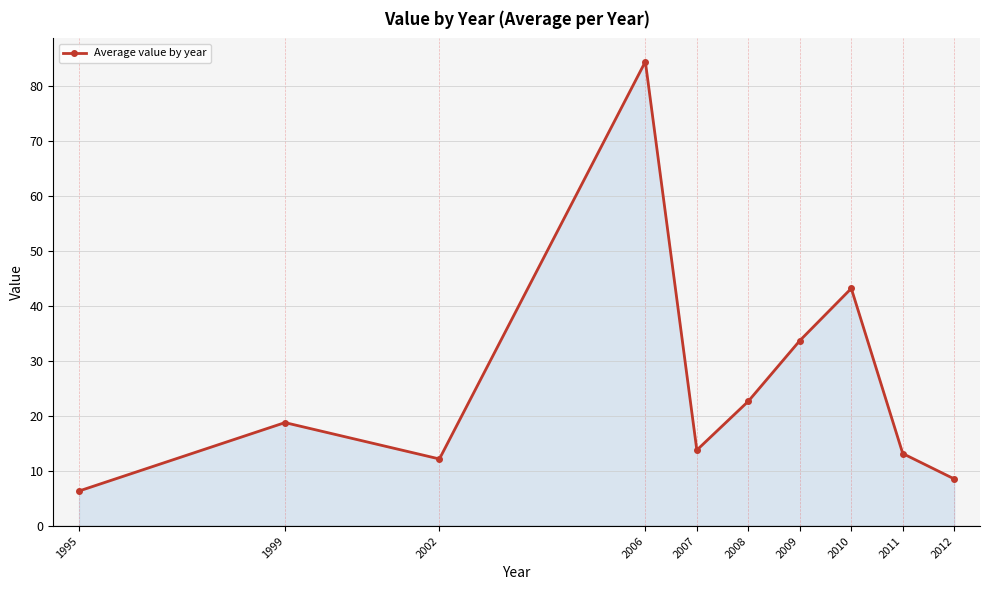

What is the maximum value shown in the chart?

84.5